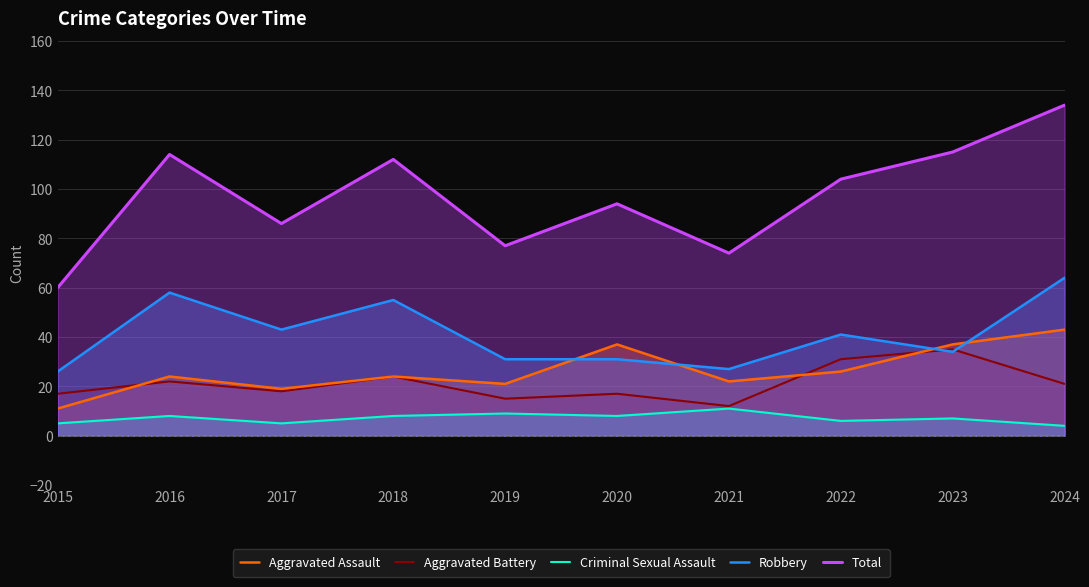

Rank the series by their maximum value, from highest to lowest.

Total, Robbery, Aggravated Assault, Aggravated Battery, Criminal Sexual Assault